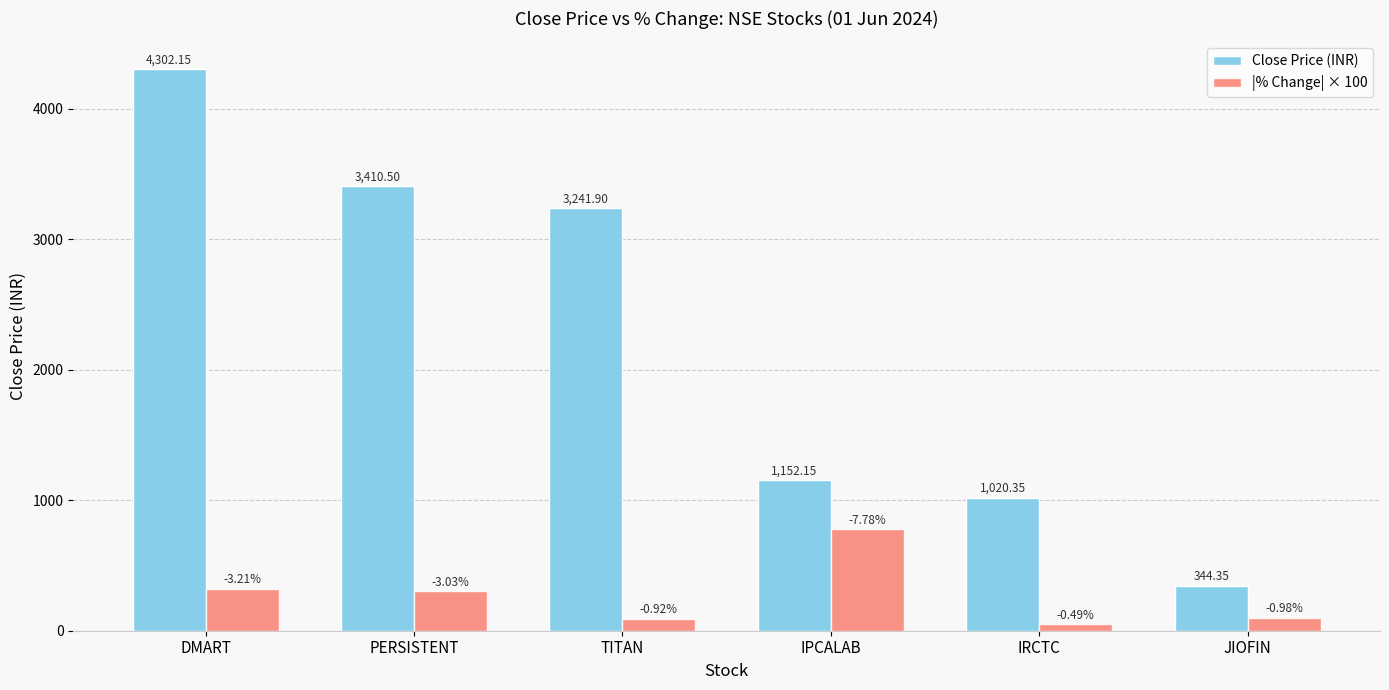

What position from the left is IPCALAB?

4